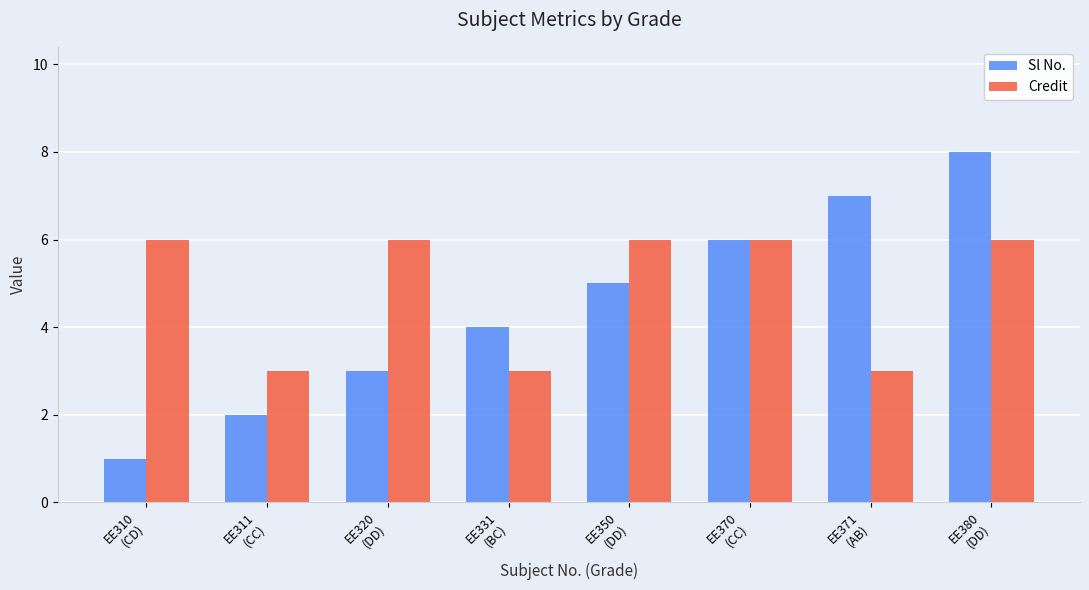

Reading left to right, list all the values displayed in this chart.

Sl No.: EE310
(CD)=1	EE311
(CC)=2	EE320
(DD)=3	EE331
(BC)=4	EE350
(DD)=5	EE370
(CC)=6	EE371
(AB)=7	EE380
(DD)=8
Credit: EE310
(CD)=6	EE311
(CC)=3	EE320
(DD)=6	EE331
(BC)=3	EE350
(DD)=6	EE370
(CC)=6	EE371
(AB)=3	EE380
(DD)=6